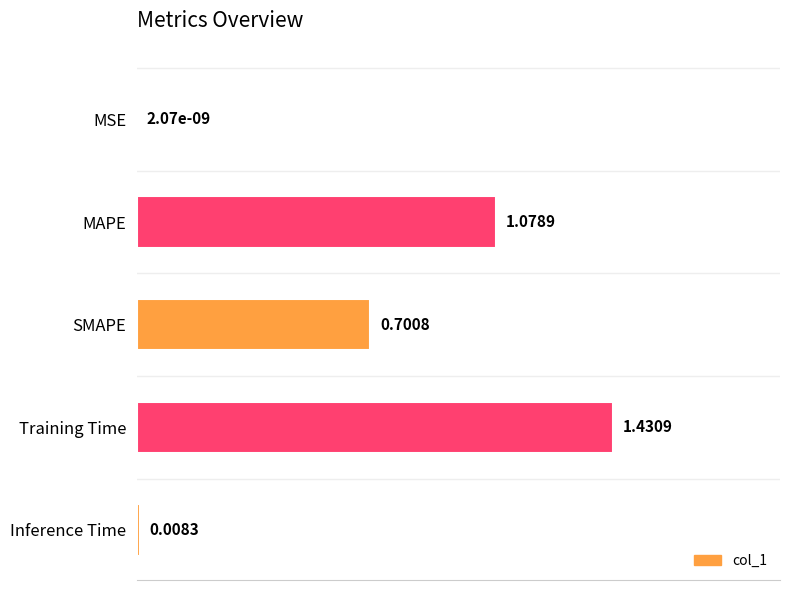

Where is the data nearest to the value 0?

MSE